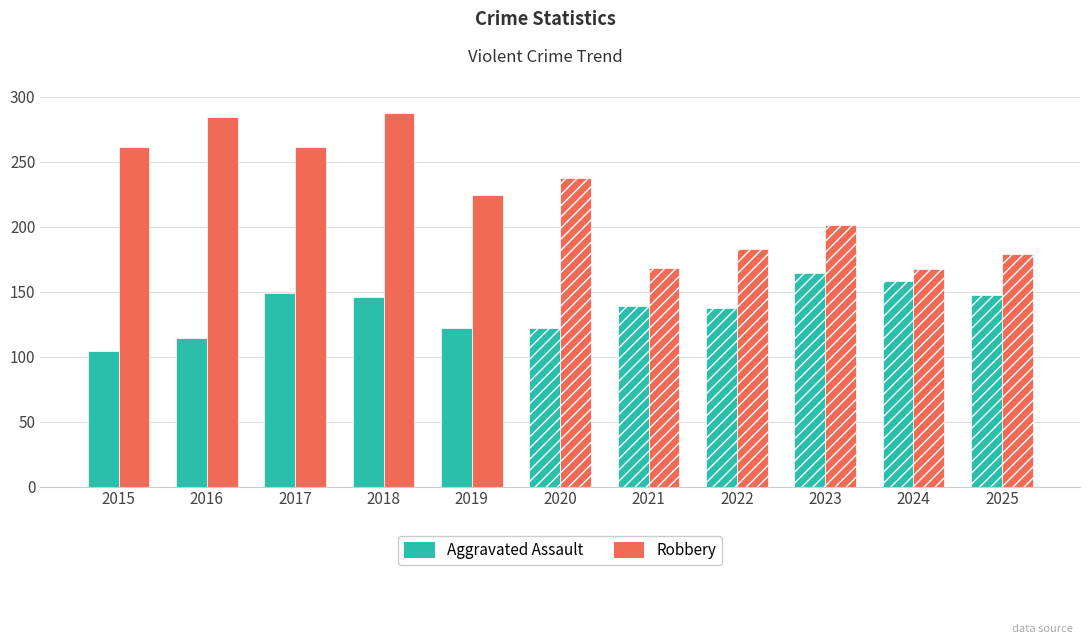

Reading left to right, list all the values displayed in this chart.

Aggravated Assault: 104	114	149	146	122	122	139	137	164	158	147
Robbery: 261	284	261	287	224	237	168	183	201	167	179